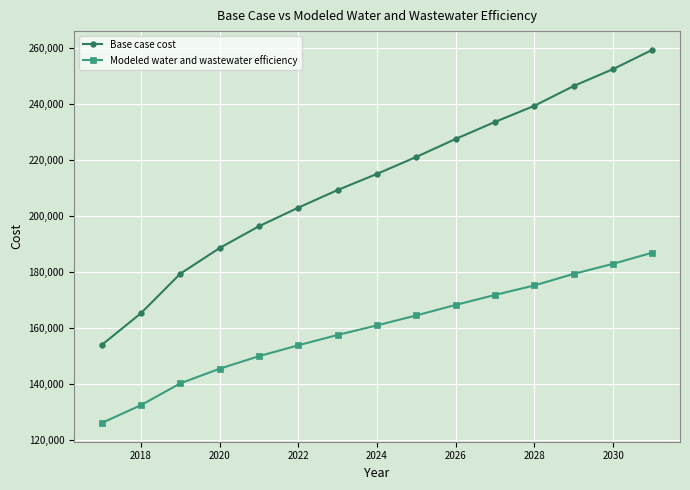

Rank the series by their maximum value, from highest to lowest.

Base case cost, Modeled water and wastewater efficiency